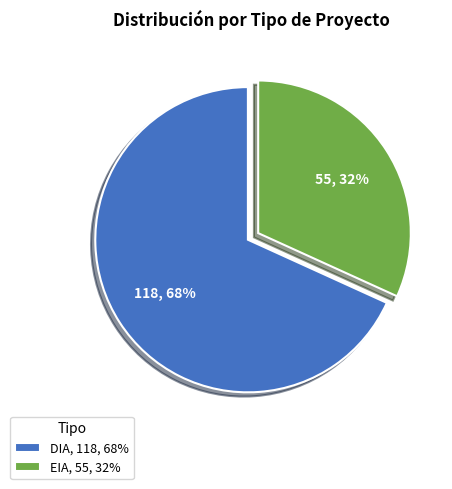

How many segments does this pie chart have?

2